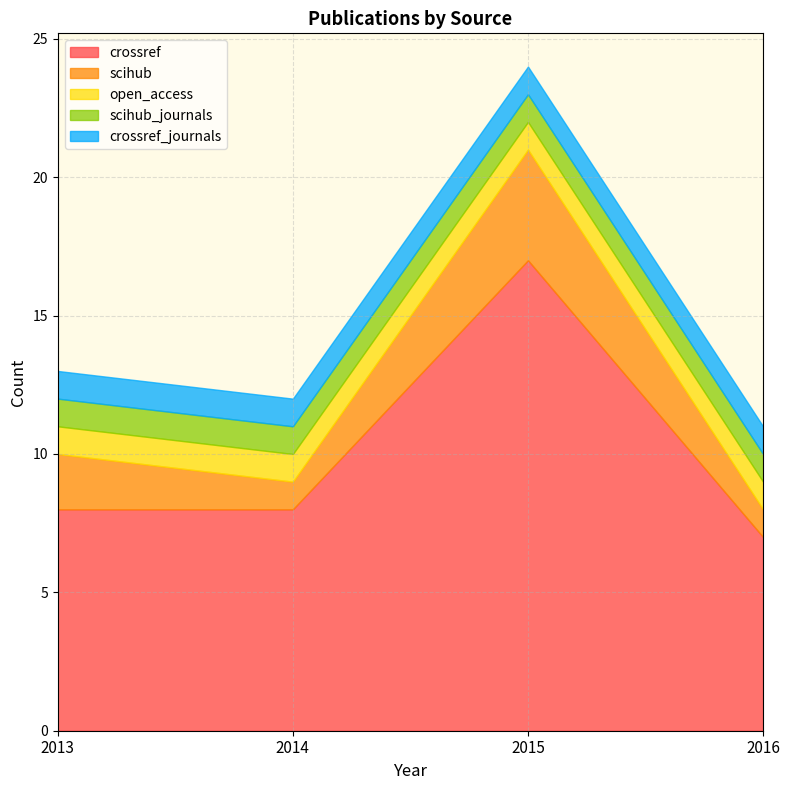

Which series has the widest spread of values?

crossref